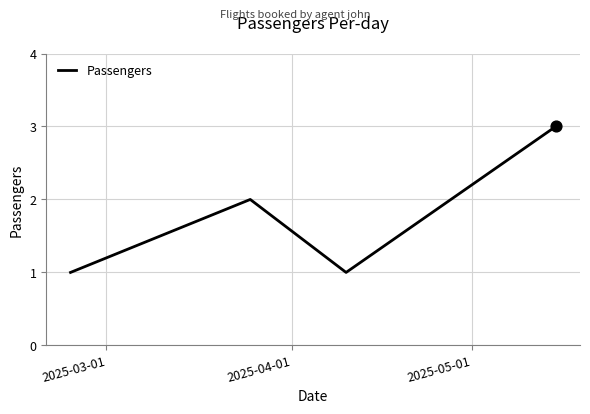

What is the sum of all values?

7